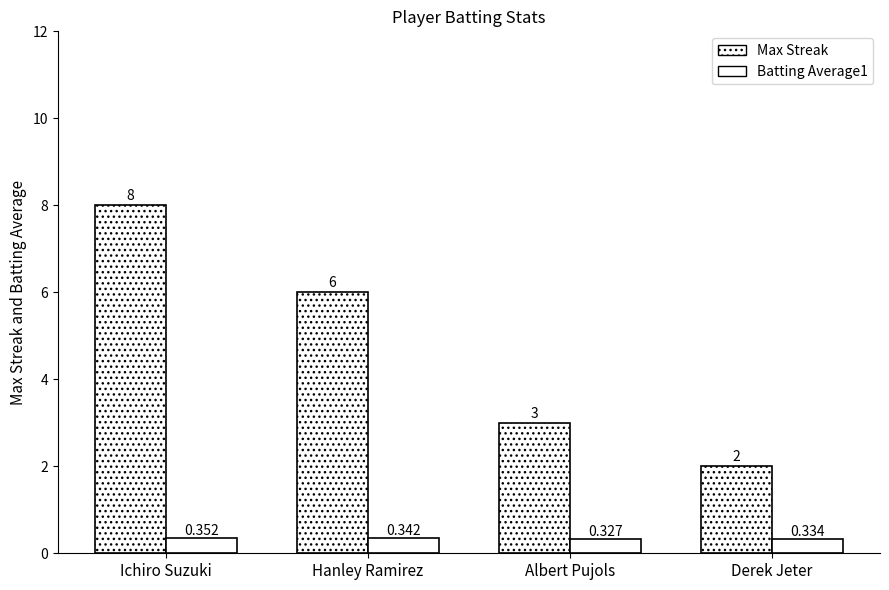

List the series in order of their peak value, lowest first.

Batting Average1, Max Streak